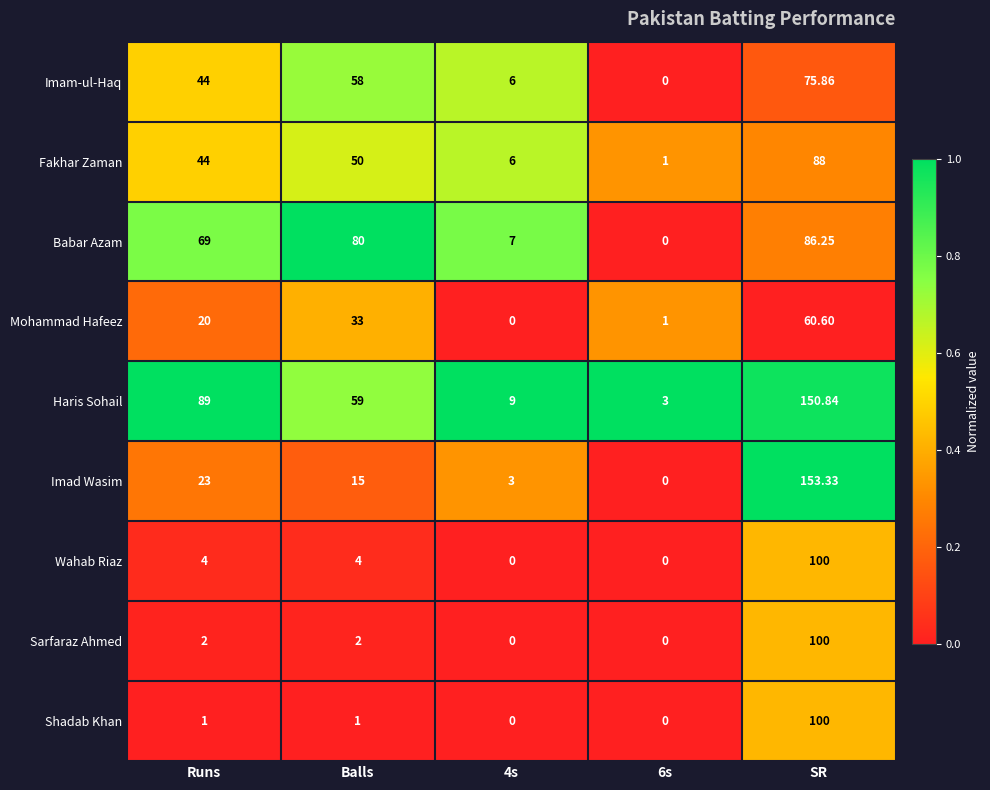

Which category has the highest value in the Imad Wasim series?

SR